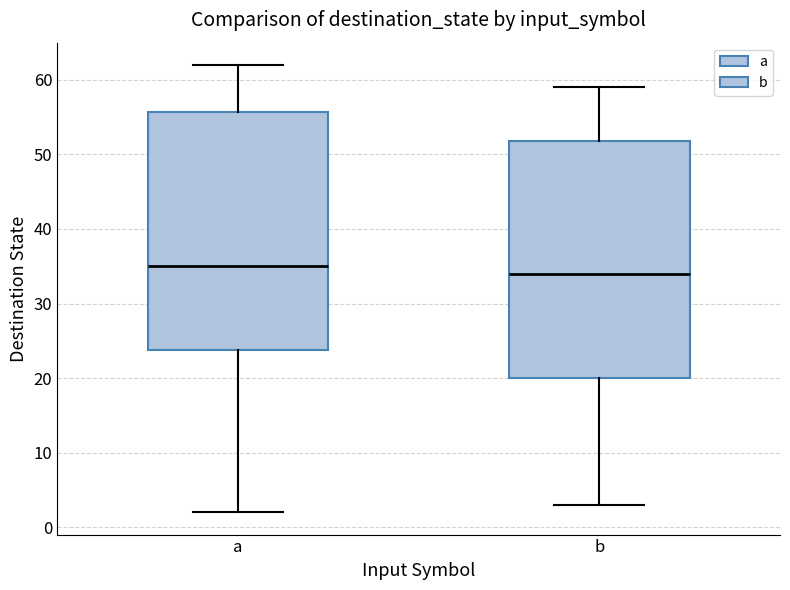

Which box has the lowest median line?

b